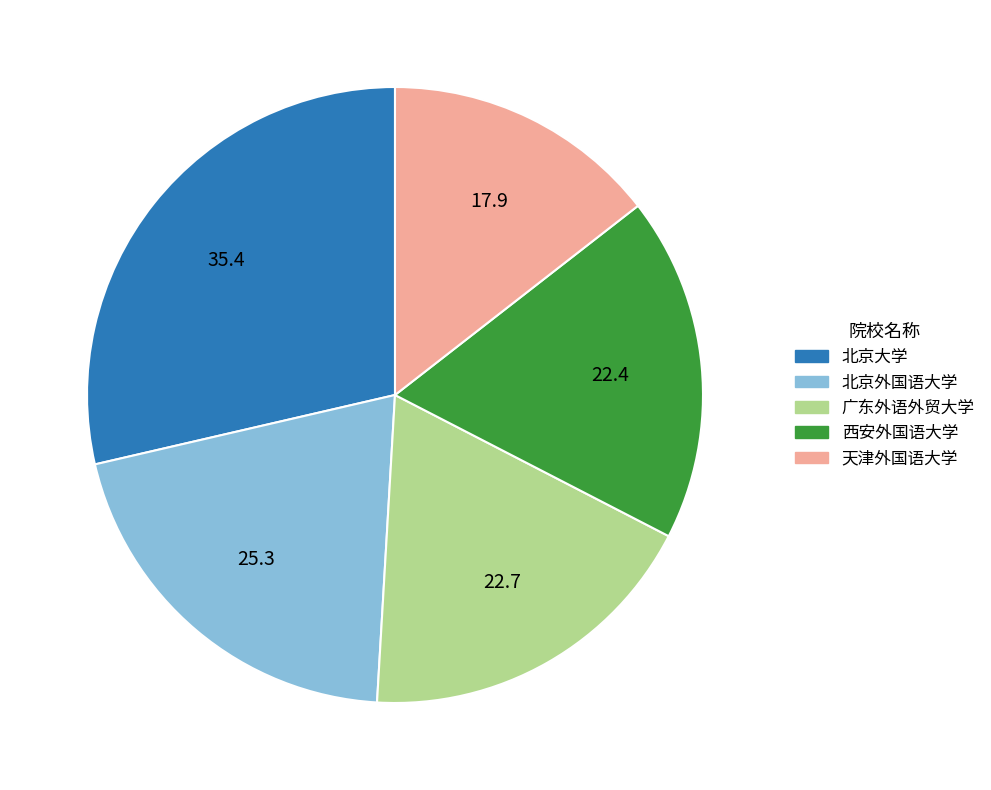

Do 广东外语外贸大学 and 天津外国语大学 together represent more than half of the pie?

No